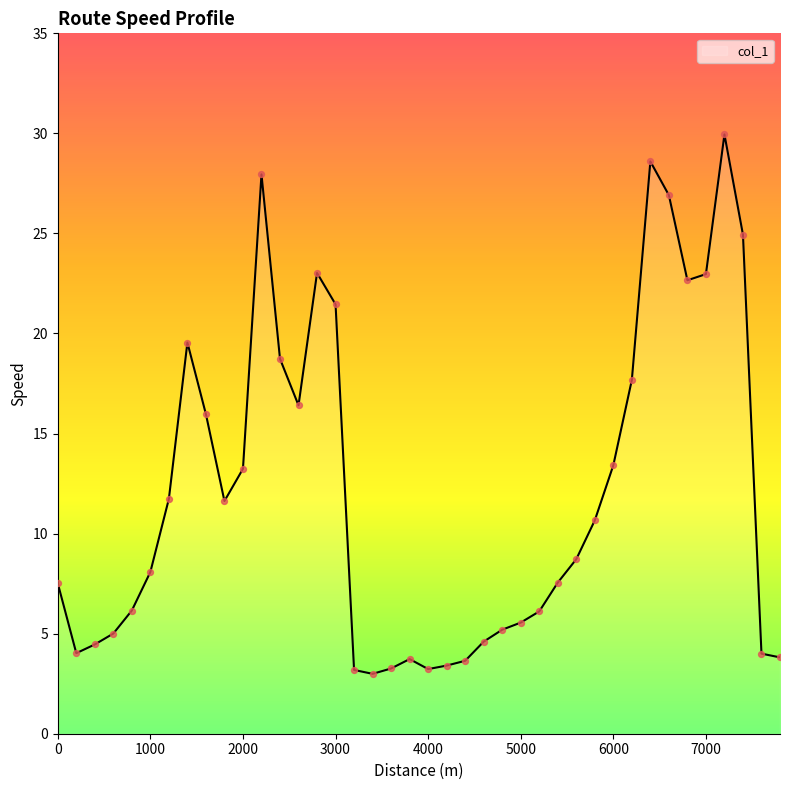

What is the maximum value shown in the chart?

29.9